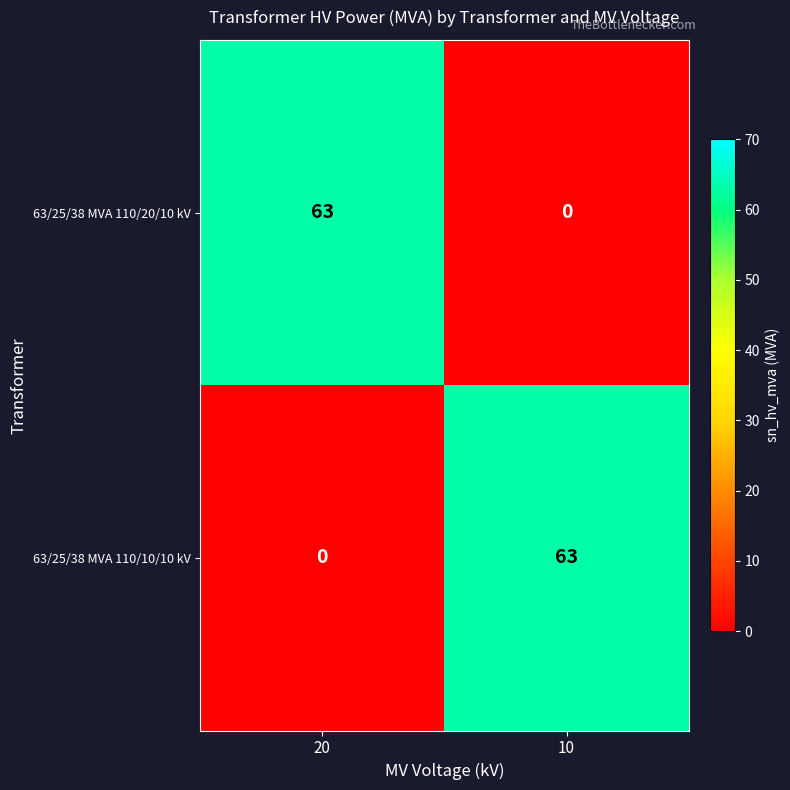

What is the average value of the 63/25/38 MVA 110/10/10 kV series?

32